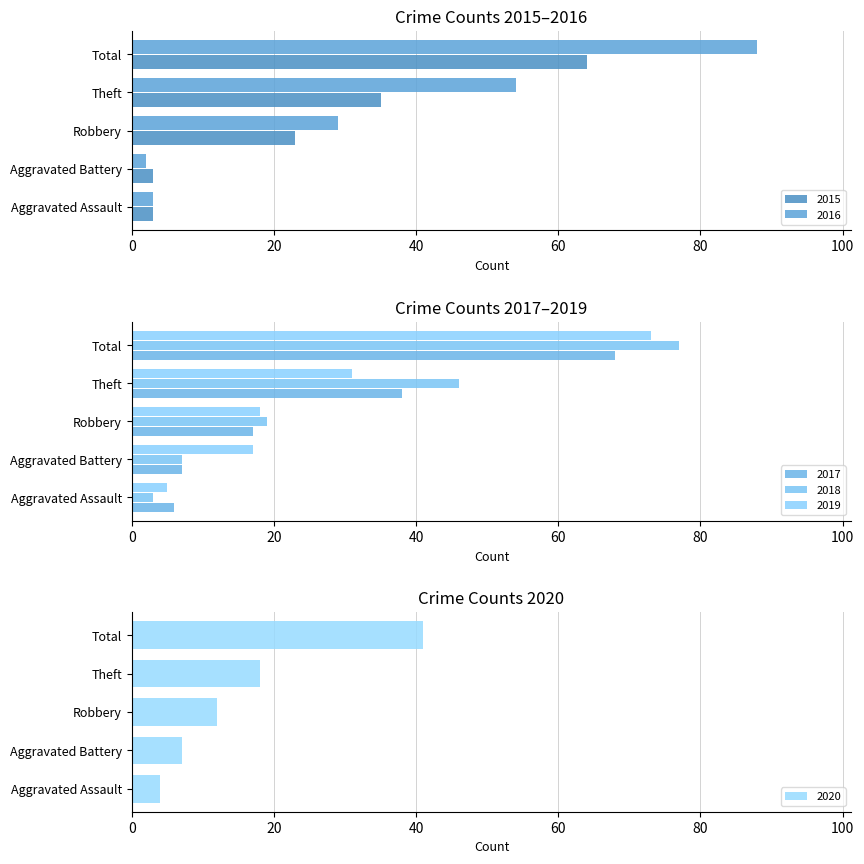

What is the difference between the highest and lowest values at Total?

47